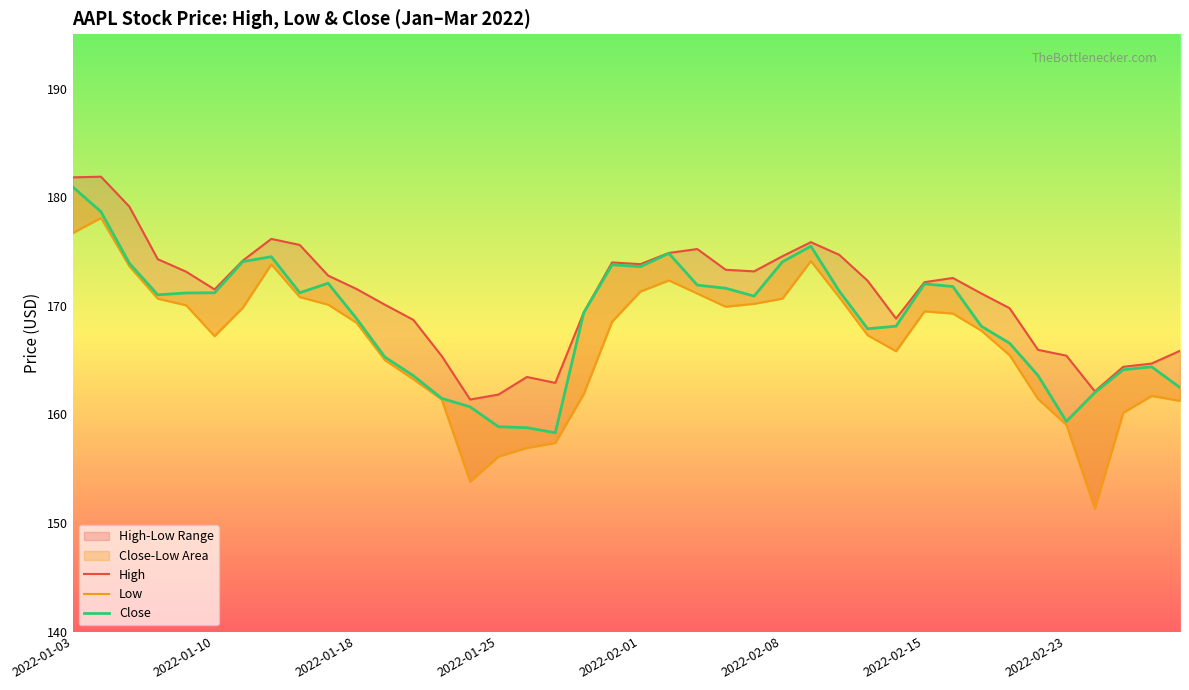

How many values in the Close series are below 171?

20